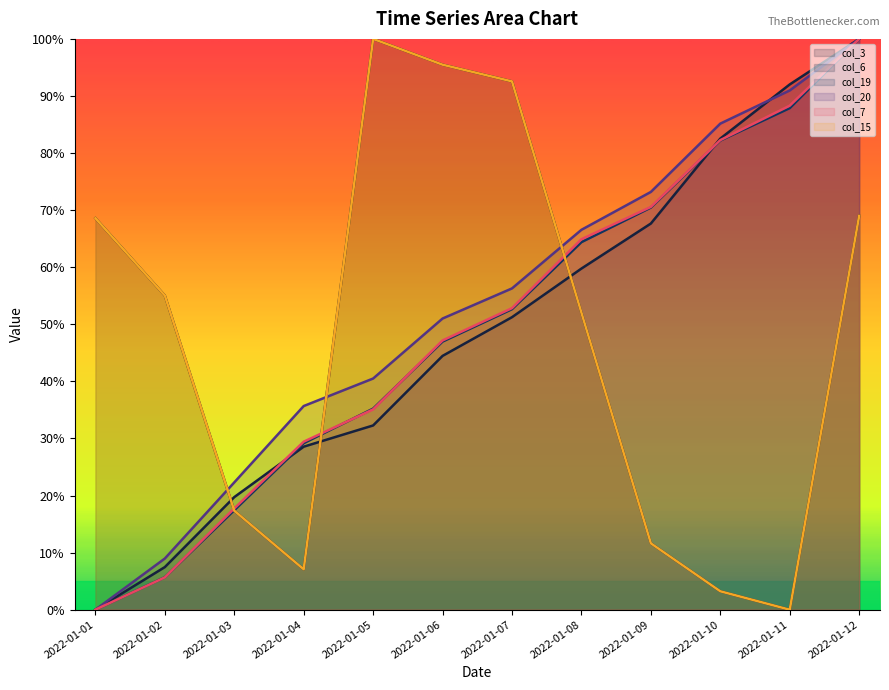

True or false: col_3 line has a value of 3.2 at 2022-01-09.

False